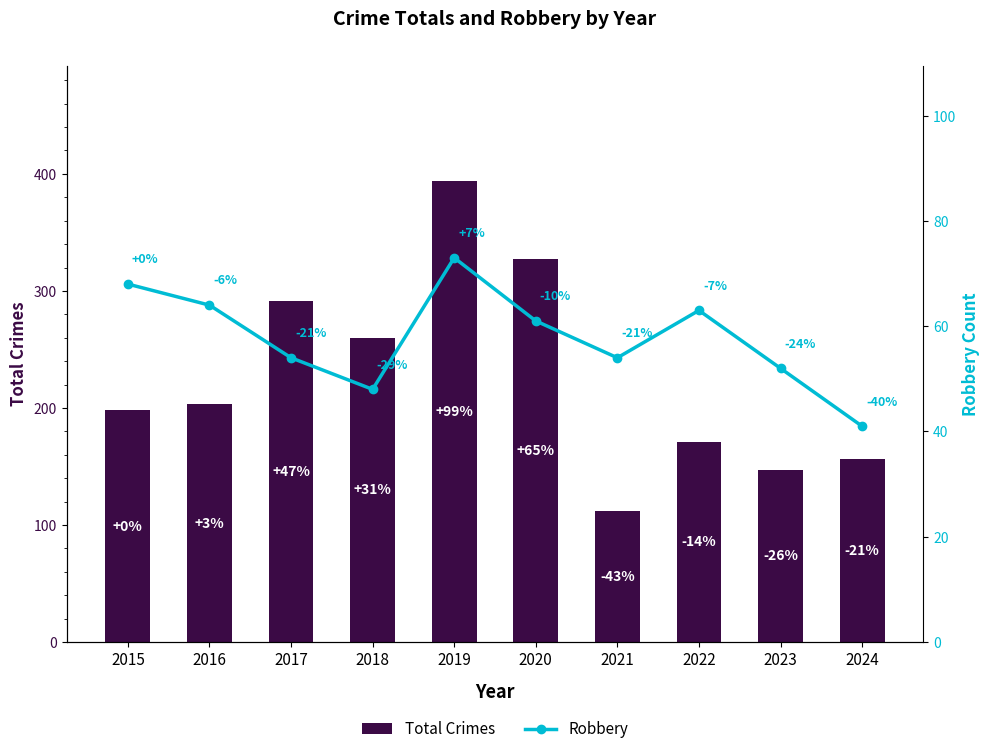

How many values in the Total Crimes series exceed 203?

4